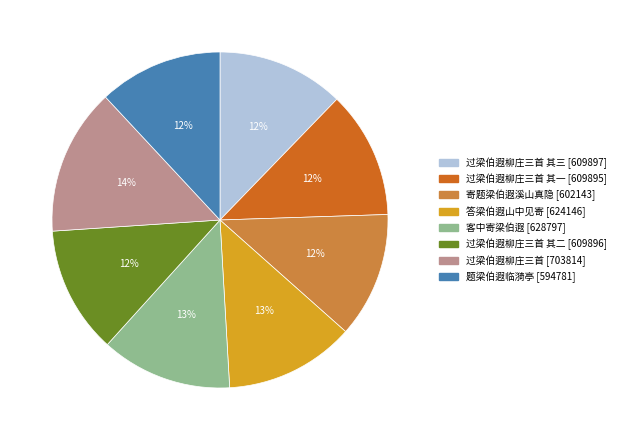

To the nearest percent, what is the average slice percentage?

12%